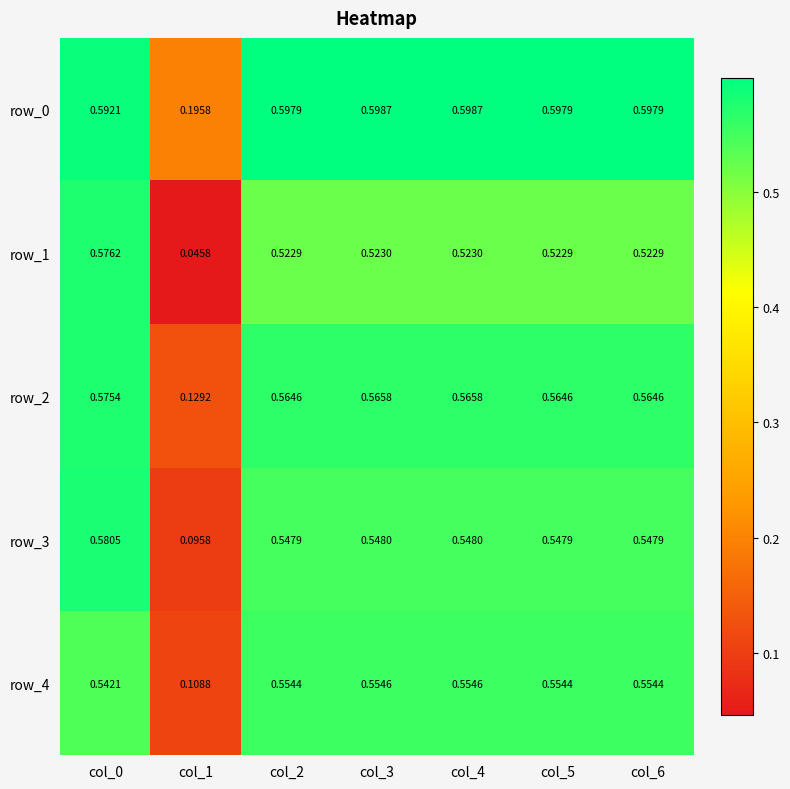

Is the value of row_3 at col_5 greater than the value of row_0 at col_2?

No